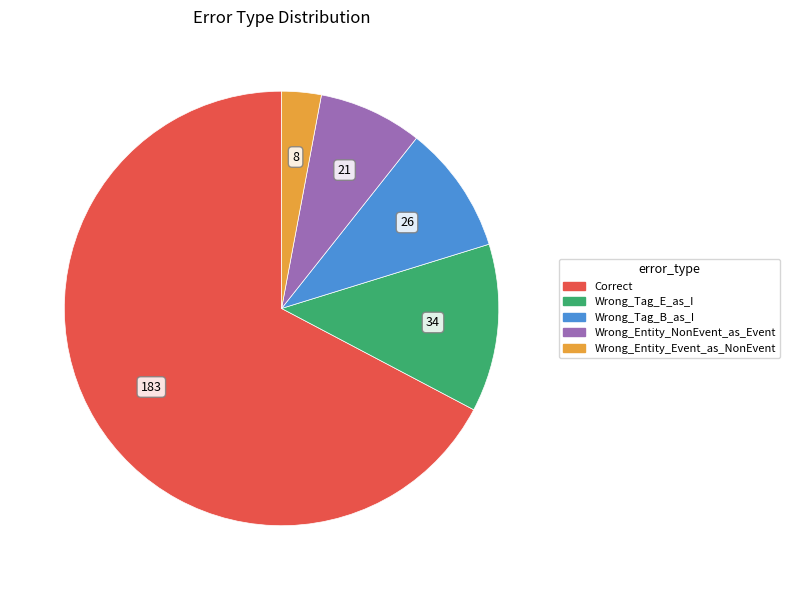

How many slices are in this pie chart?

5